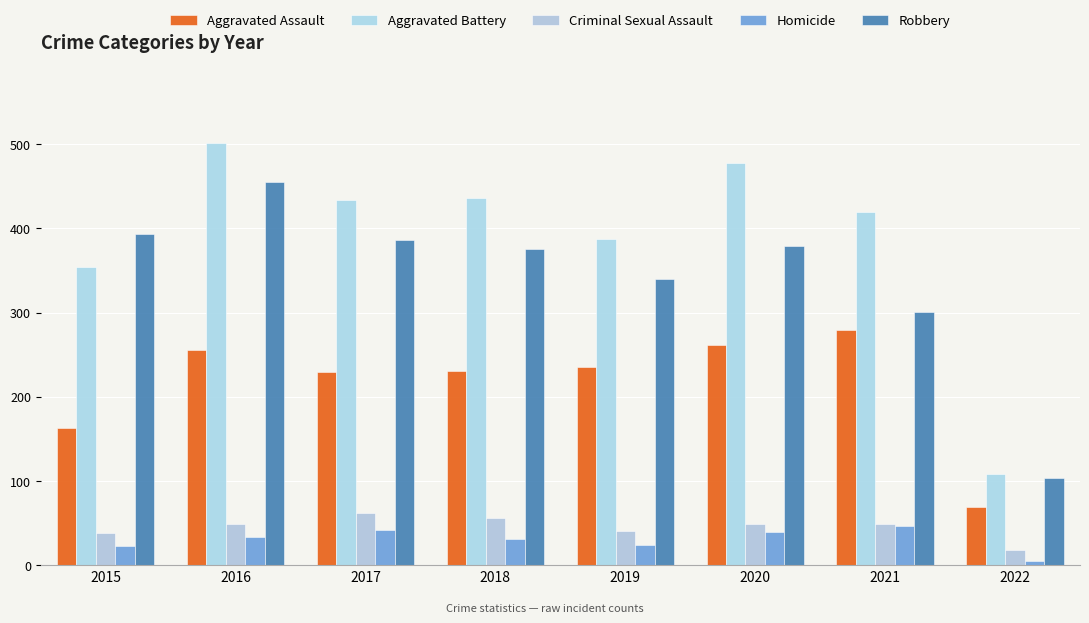

Count the number of categories in the chart.

8